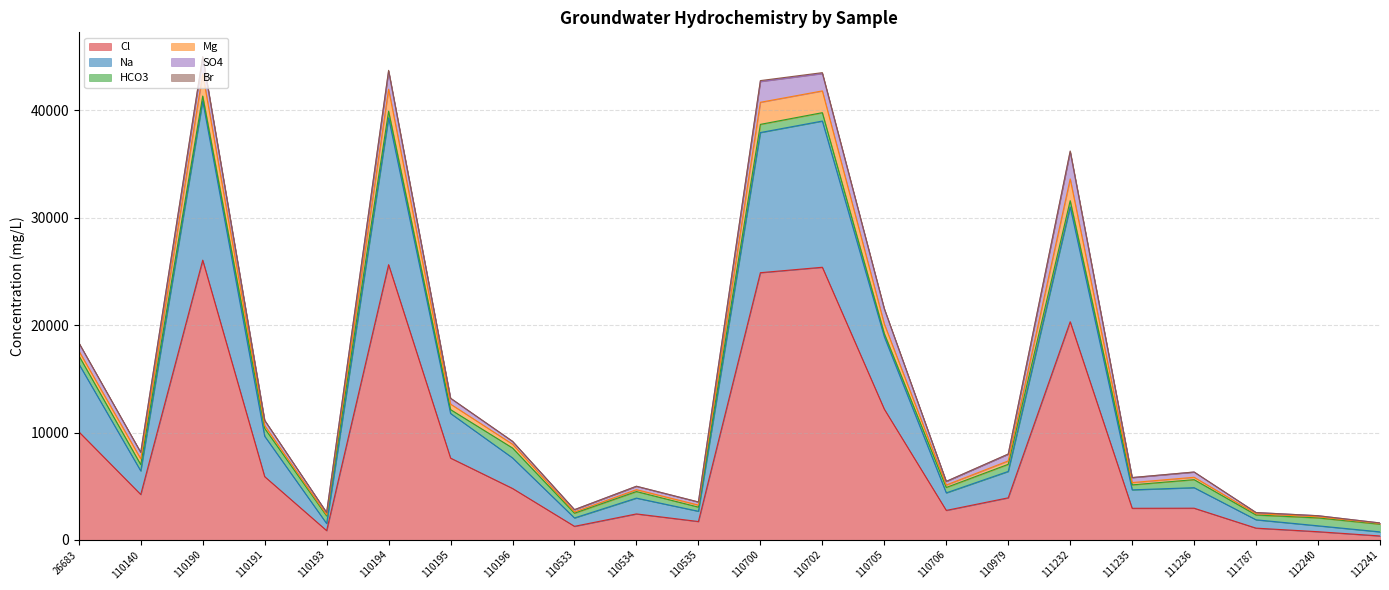

True or false: Br has more than 1 points higher than both neighbors.

True